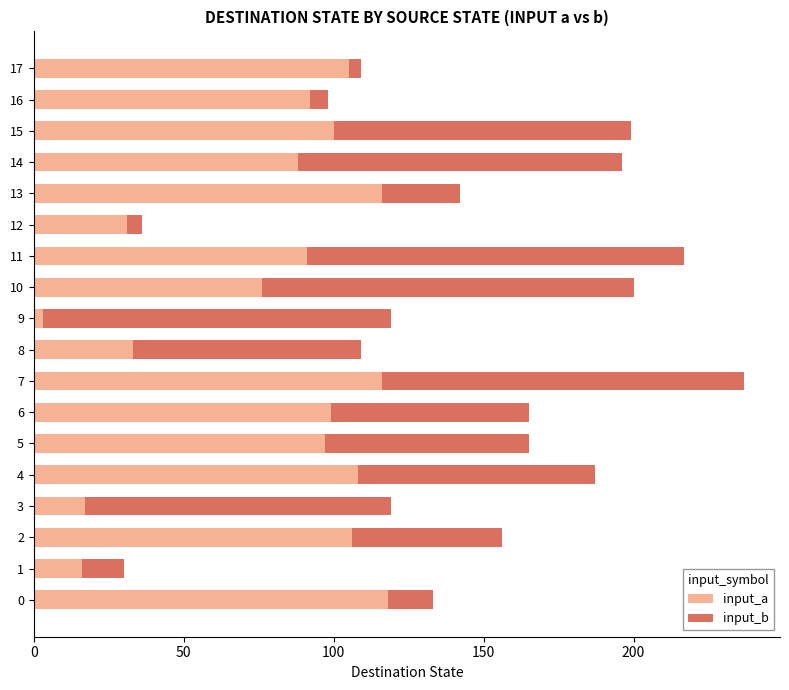

What is the difference between the second highest and second lowest values in the input_a series?

100